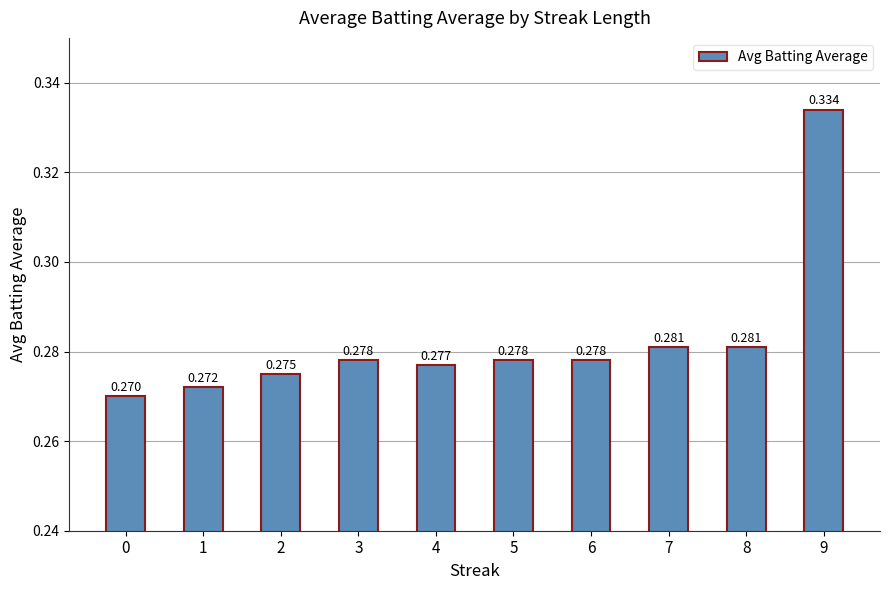

List the labels in order of value, smallest first.

0, 1, 2, 4, 3, 5, 6, 7, 8, 9